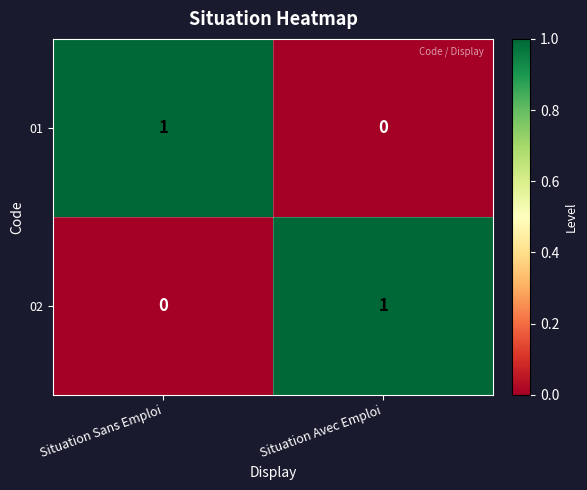

Which category has the lowest value in the 02 series?

Situation Sans Emploi